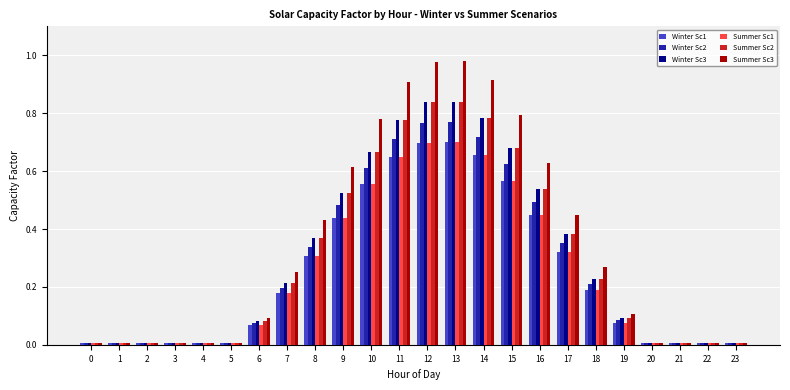

Is it true that Winter Sc1 equals 0.2 at 18?

True